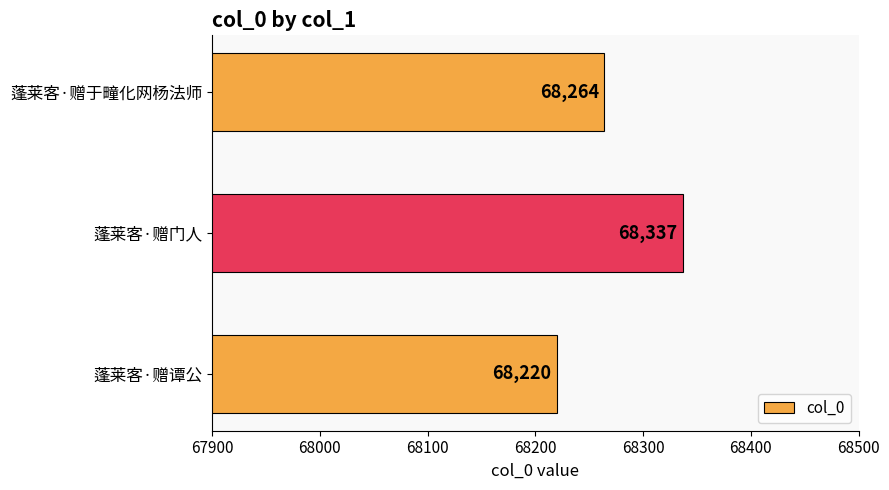

Is it true that the value at 蓬莱客·赠谭公 is 118460?

False